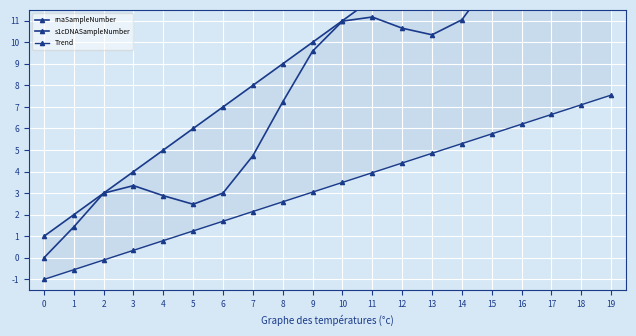

Rank the series by their average value, from highest to lowest.

rnaSampleNumber, s1cDNASampleNumber, Trend